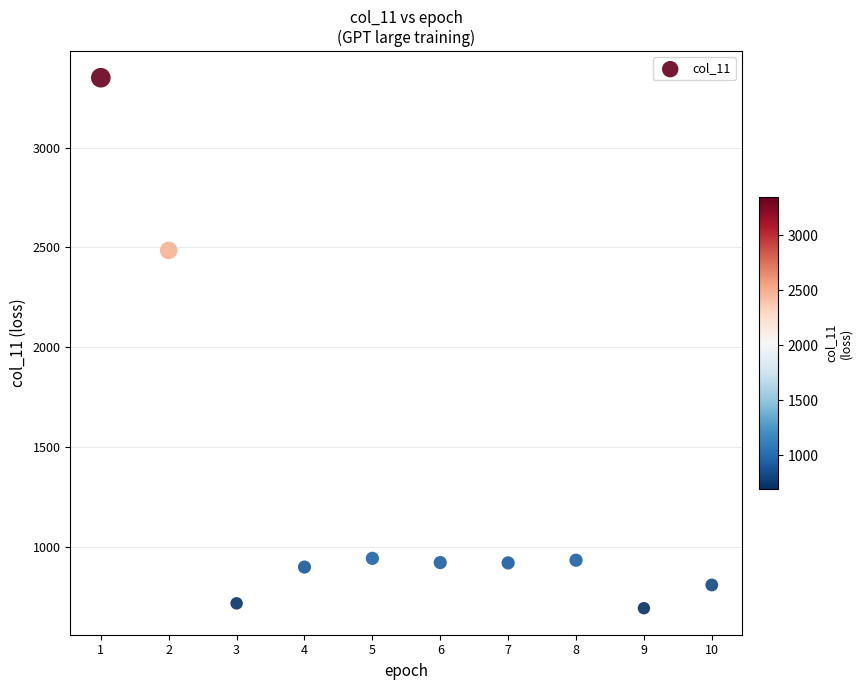

What is the average X value?

5.5